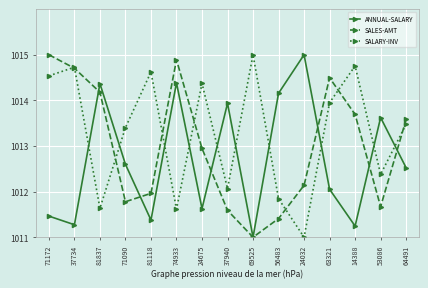

After their last crossing, which series has the higher values: SALES-AMT or ANNUAL-SALARY?

SALES-AMT